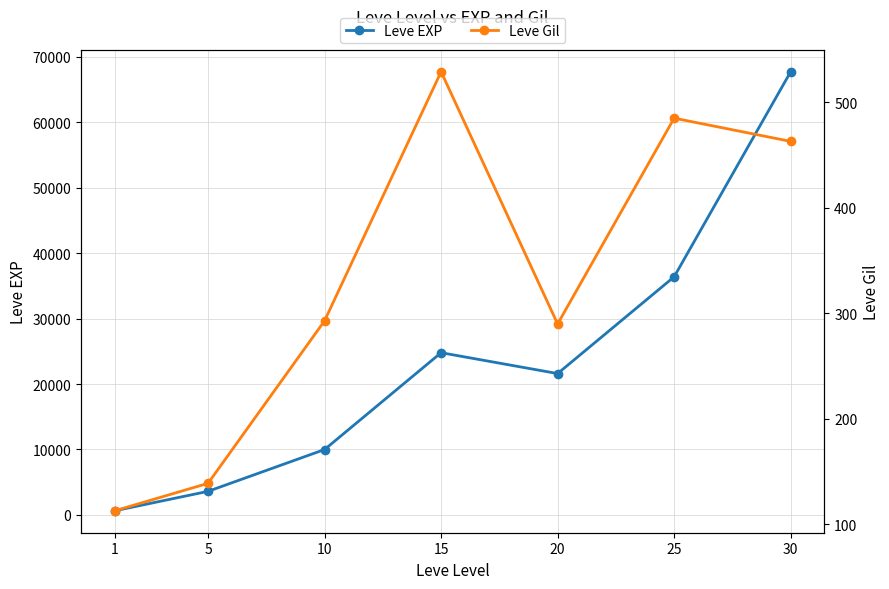

What is the difference between the second highest and second lowest values in the Leve EXP series?

32790